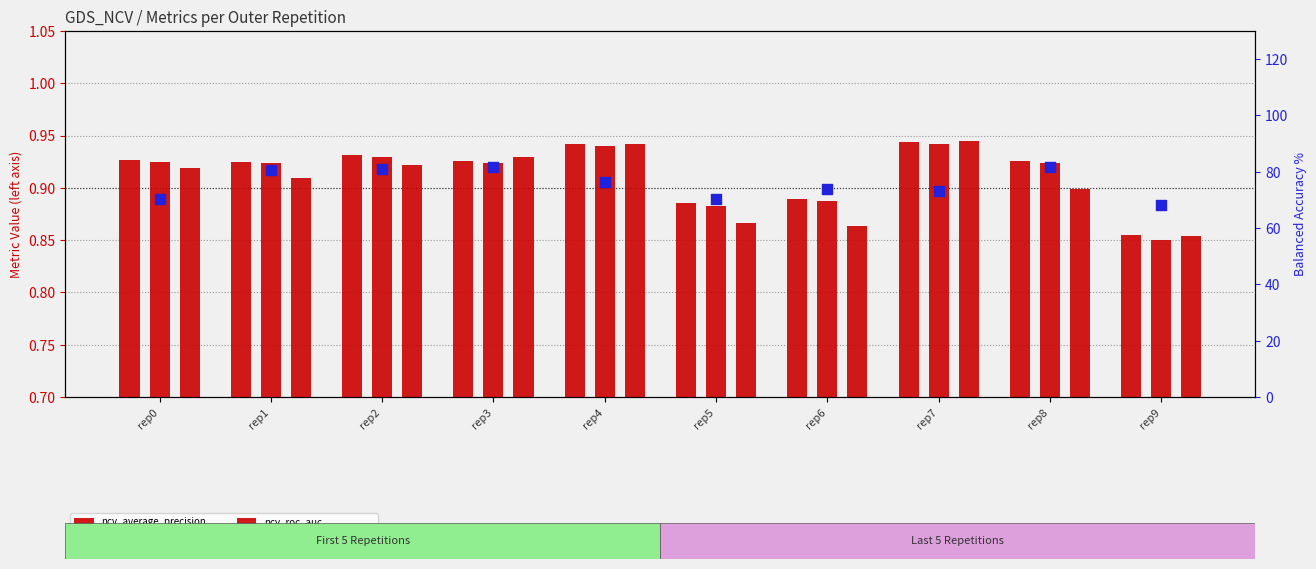

Is the value of ncv_balanced_accuracy at rep8 greater than the value of ncv_roc_auc at rep4?

Yes